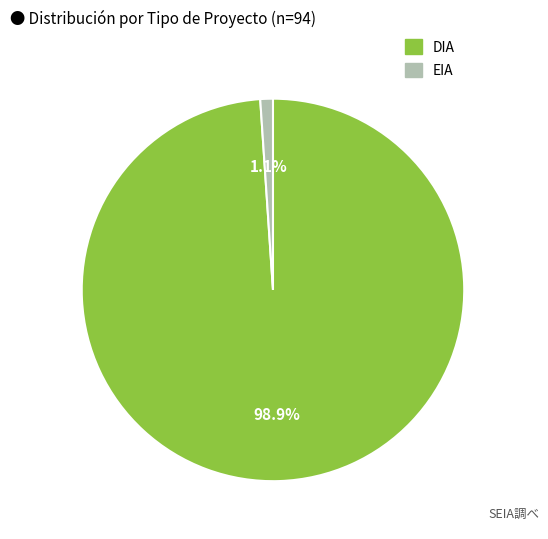

Count the number of slices in the pie.

2